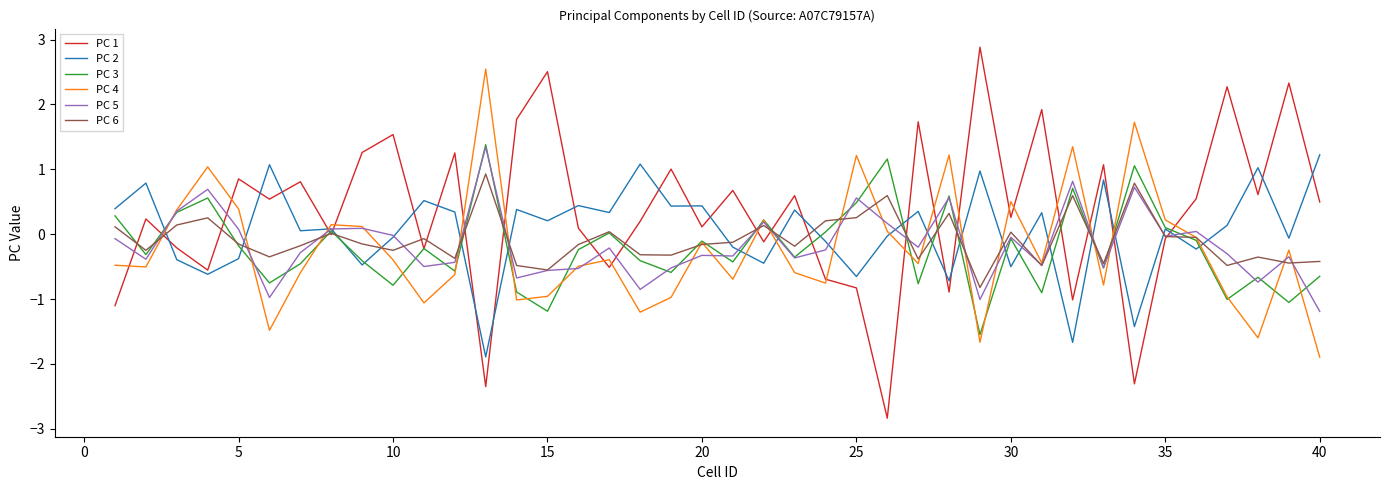

Which series has the widest spread of values?

PC 1